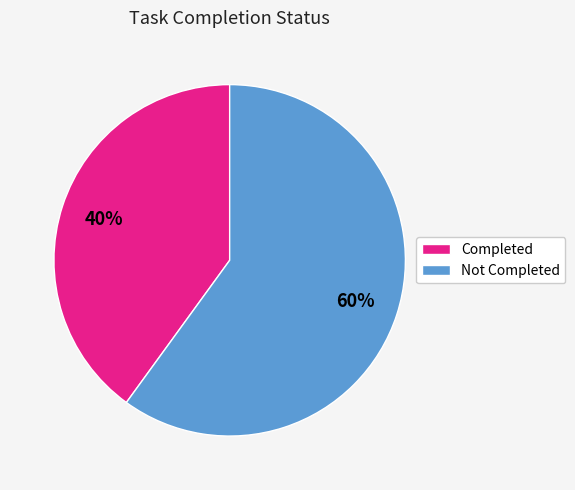

Approximately how many times larger is the value at Completed compared to Not Completed?

0.7